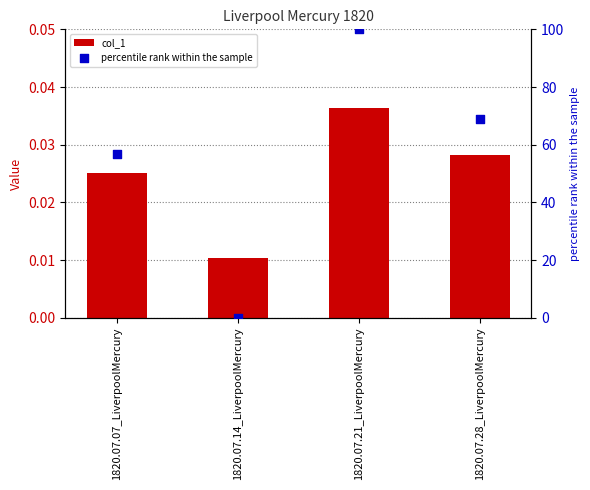

Which series has the largest total across all categories?

percentile rank within the sample